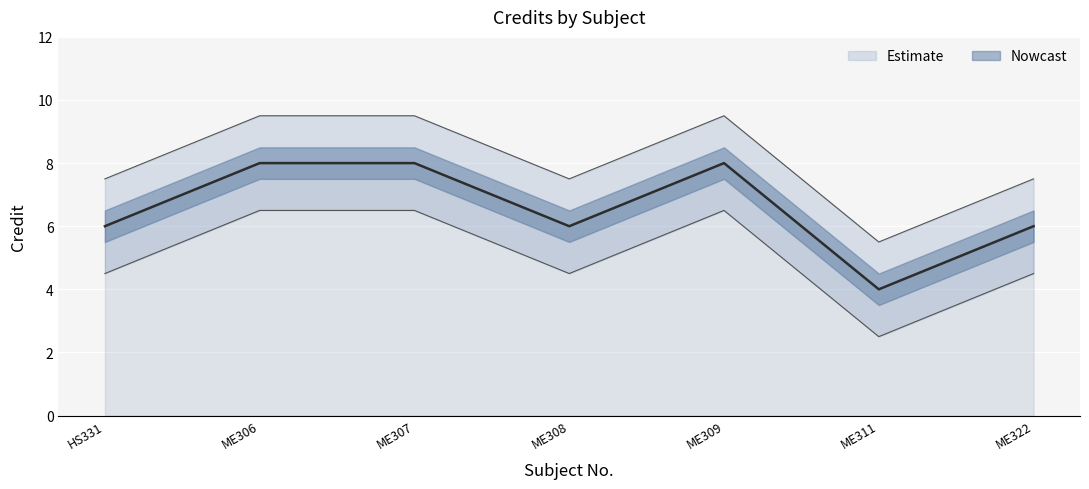

Where is the first local minimum for Credit_upper?

ME308